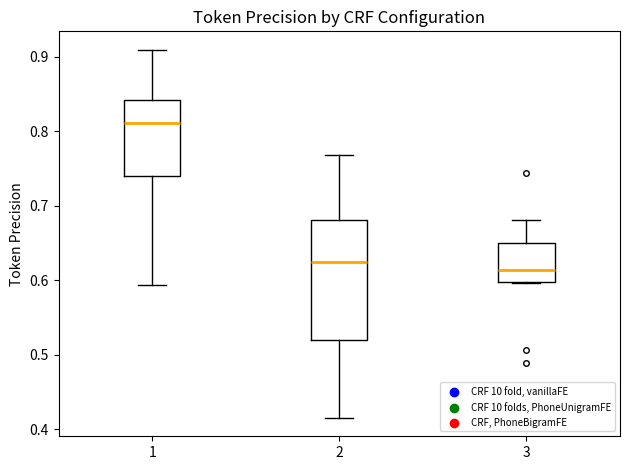

Comparing the boxes themselves (not the whiskers), which one is the tallest?

2